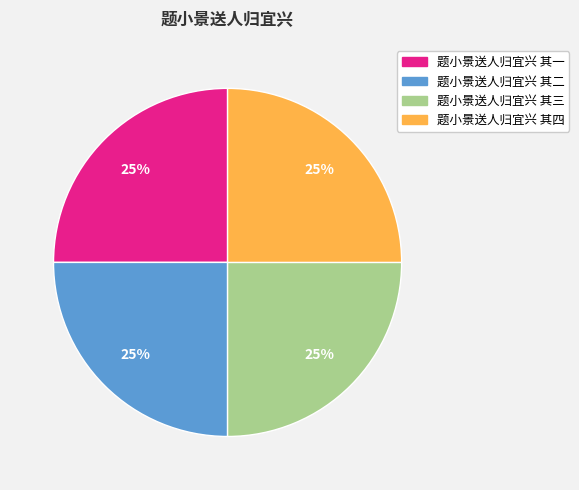

What is the ratio of the value at 题小景送人归宜兴 其三 to the value at 题小景送人归宜兴 其四?

1.0